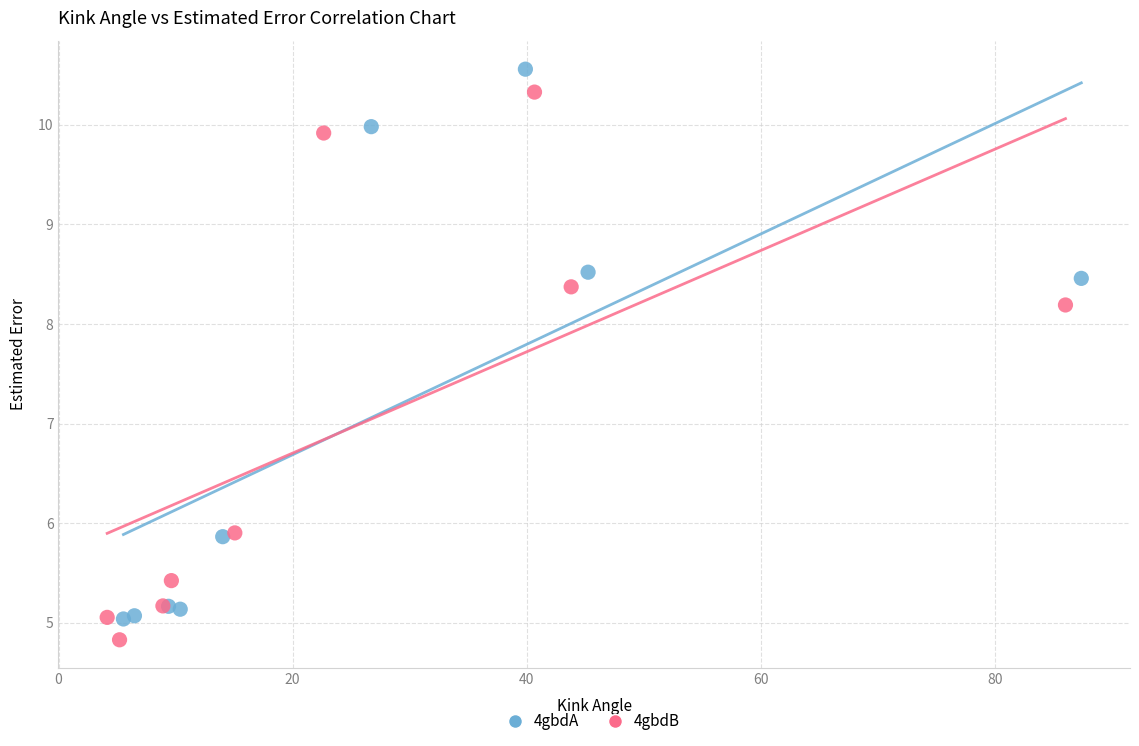

Which series has the largest Y range (max minus min)?

4gbdA